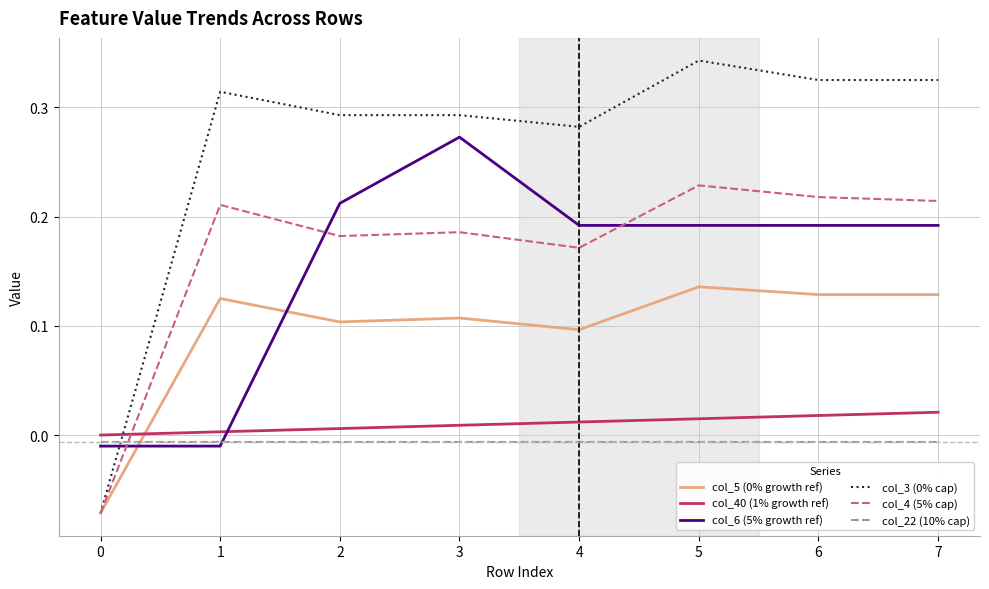

Is the value of col_3 (0% cap) at 5 greater than the value of col_4 (5% cap) at 5?

Yes